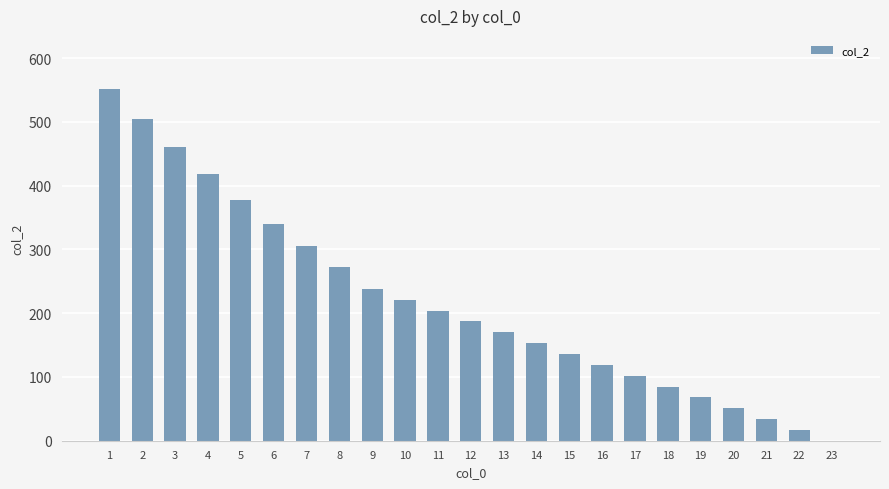

What is the greatest value displayed?

552